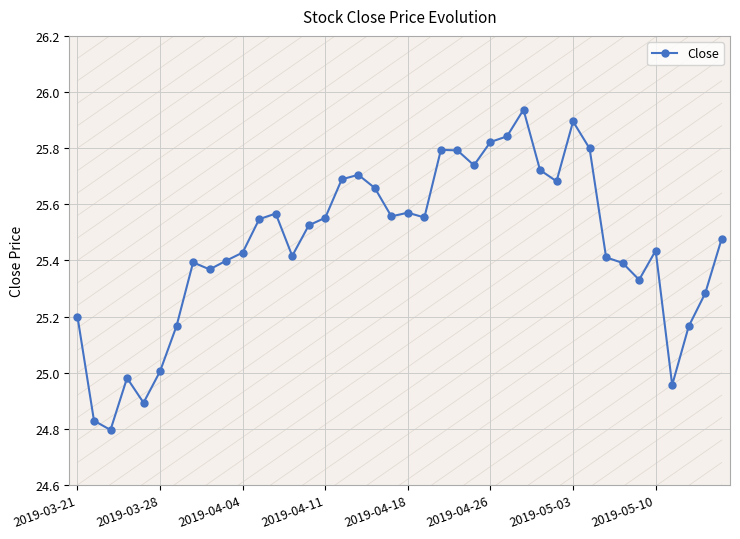

True or false: there are more than 2 points higher than both neighbors.

True